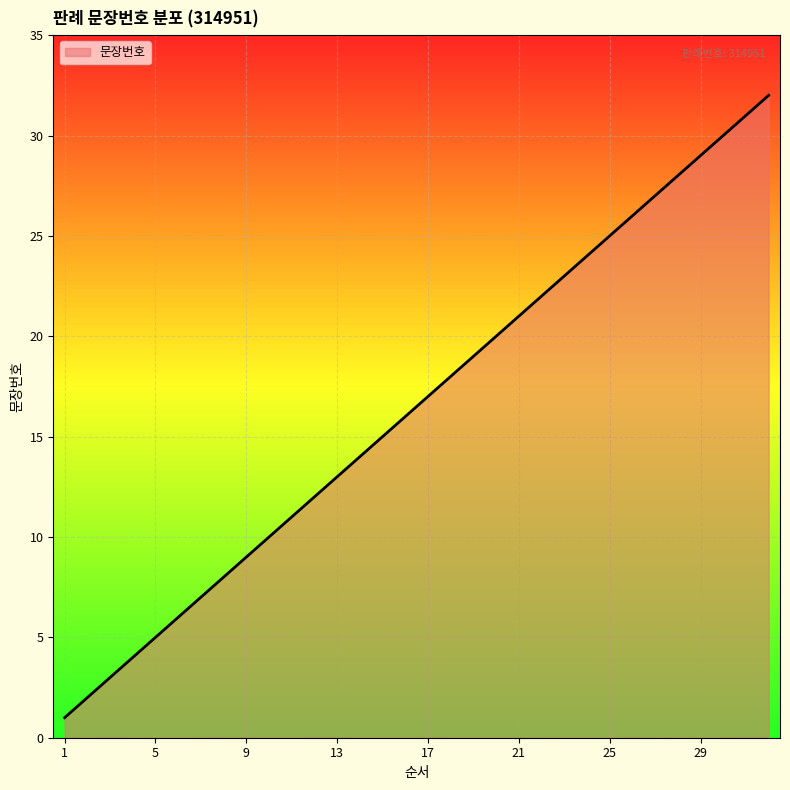

What is the greatest value displayed?

32